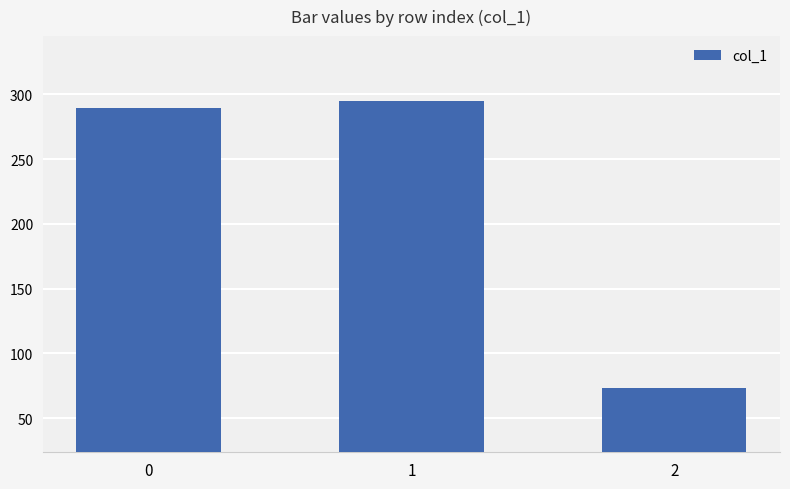

The chart shows a value of 289.1 at 0. True or false?

True